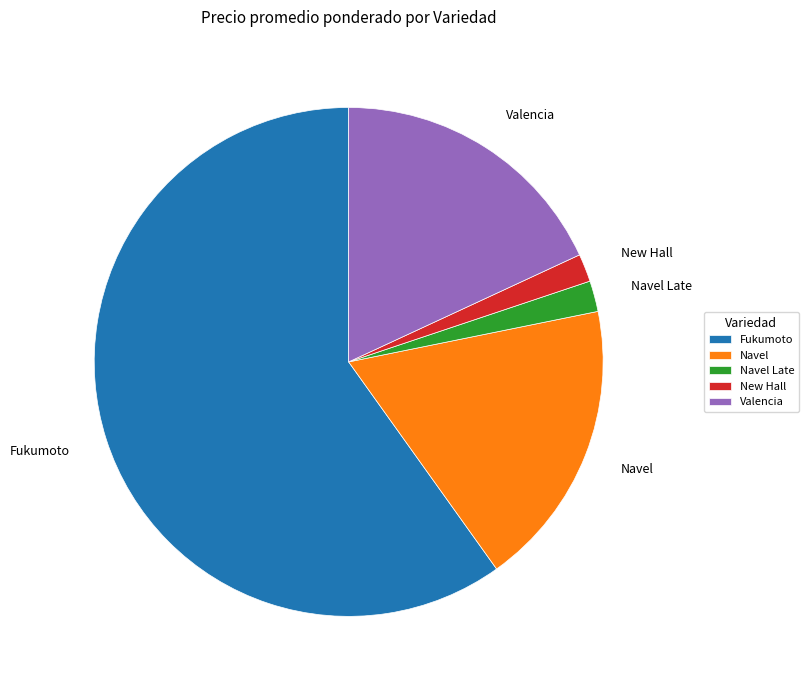

Do Fukumoto and New Hall together represent more than half of the pie?

Yes